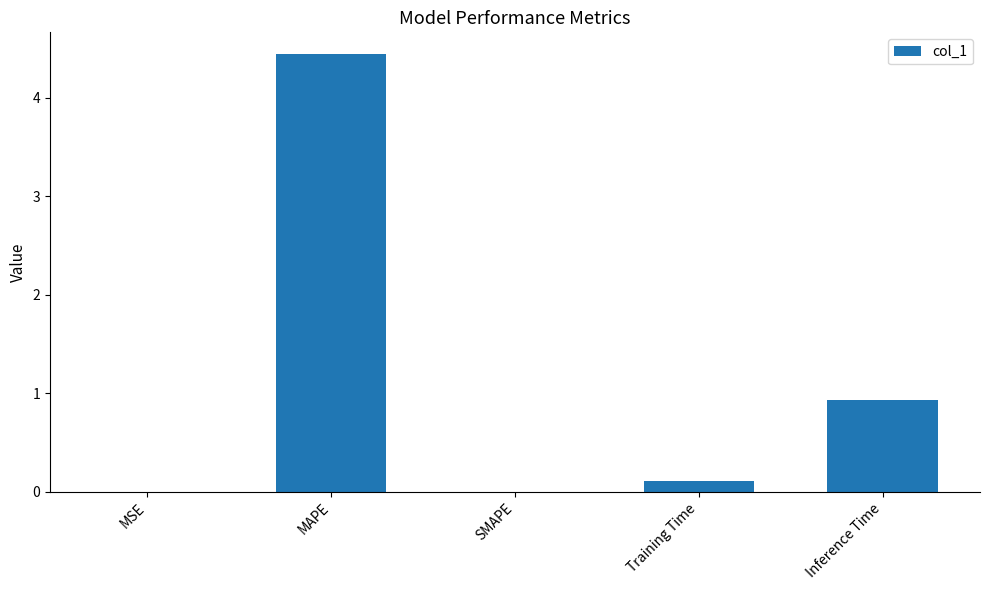

How many series are shown in this chart?

1